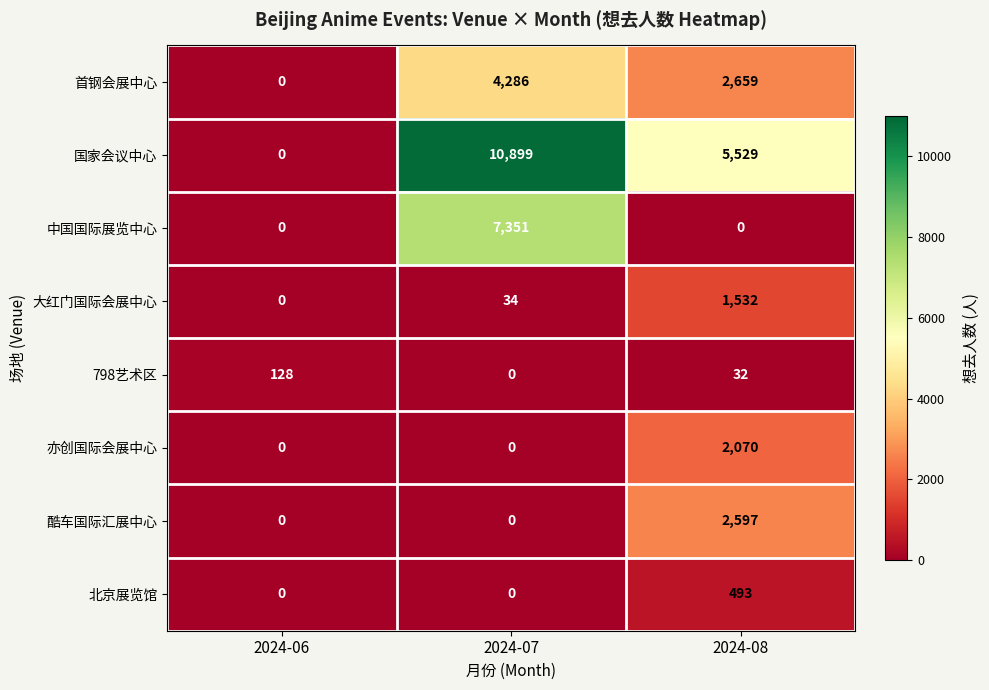

Count the 亦创国际会展中心 values in the range 0 to 2070.

3